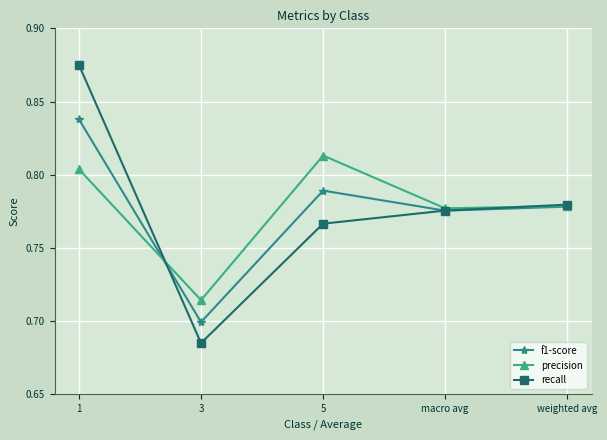

What is the sum of all precision values?

3.9